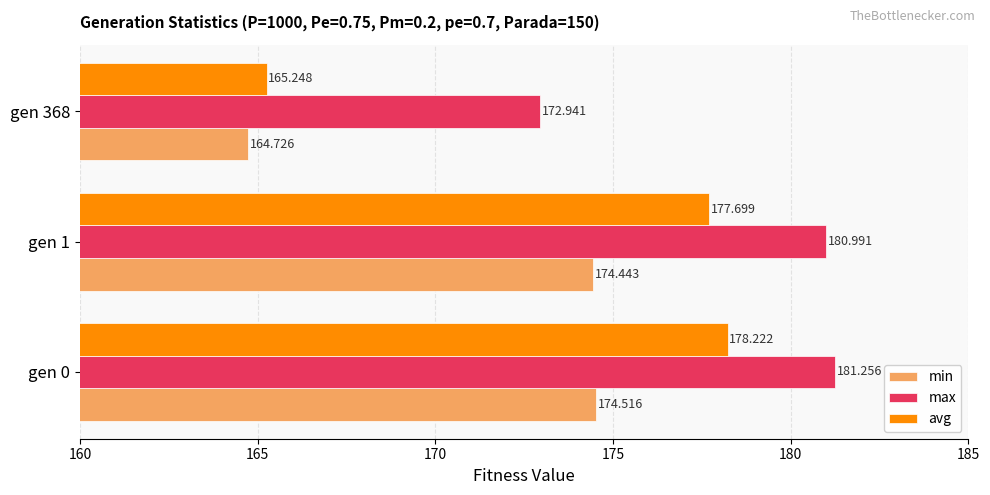

Which series changed the most between gen 0 and gen 1?

avg